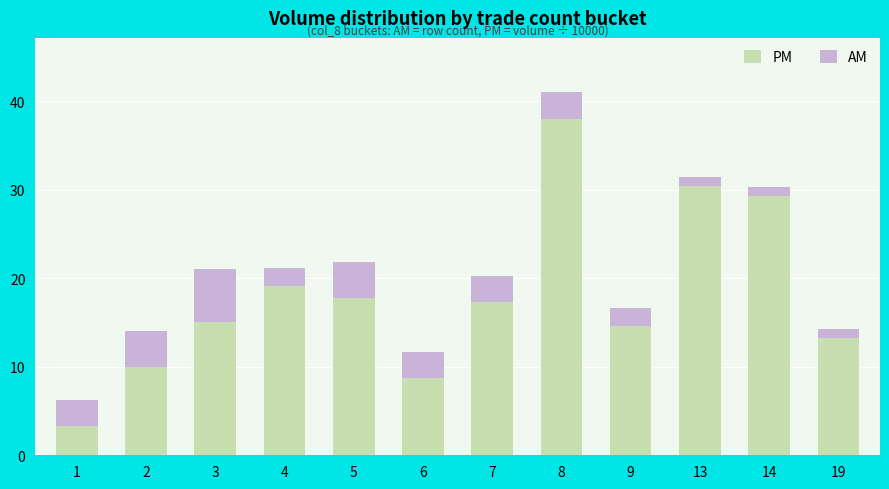

Is it true that PM equals 13.4 at 13?

False